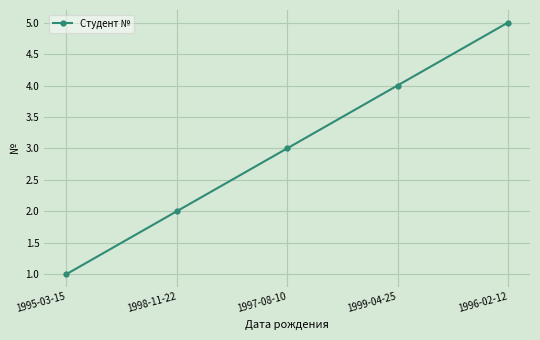

Rank the categories by value from highest to lowest.

1996-02-12, 1999-04-25, 1997-08-10, 1998-11-22, 1995-03-15